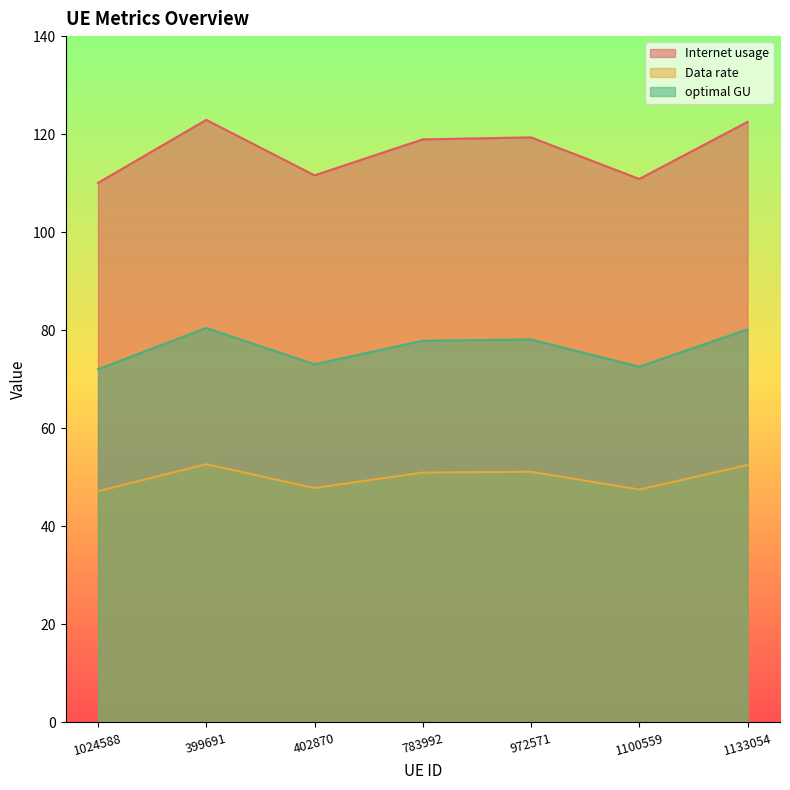

What is the difference between the Data rate values at 972571 and 1024588?

4.0